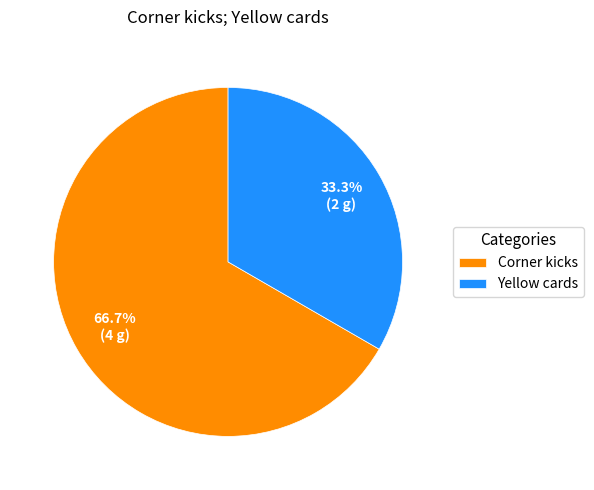

What is the ratio of the value at Corner kicks to the value at Yellow cards?

2.0